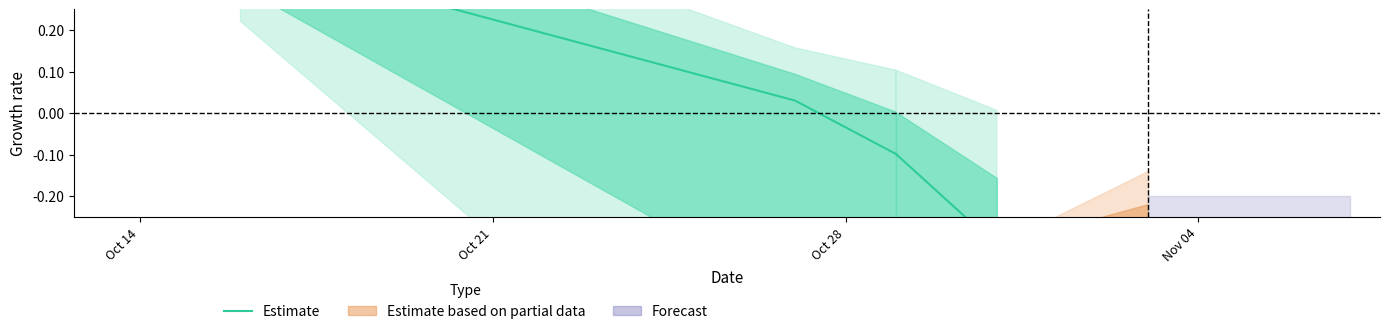

How many lines are shown in the chart?

1